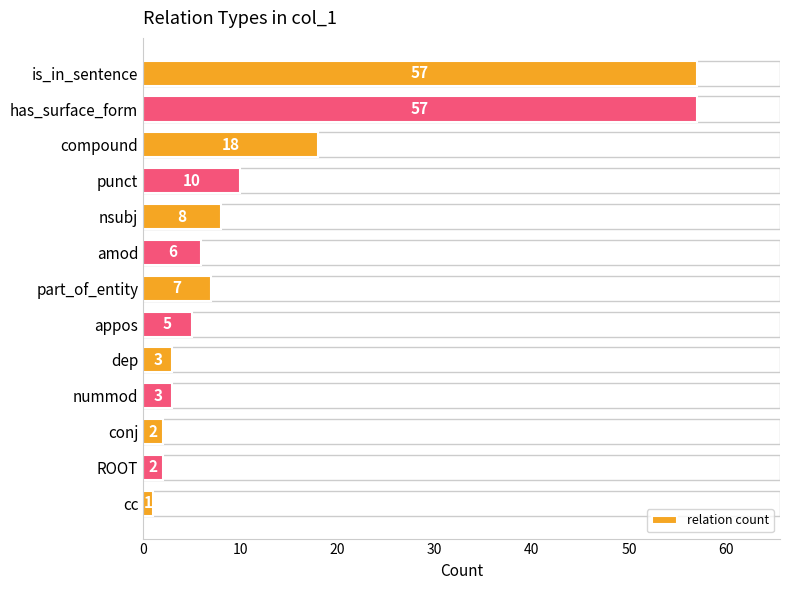

Read the value at part_of_entity.

7